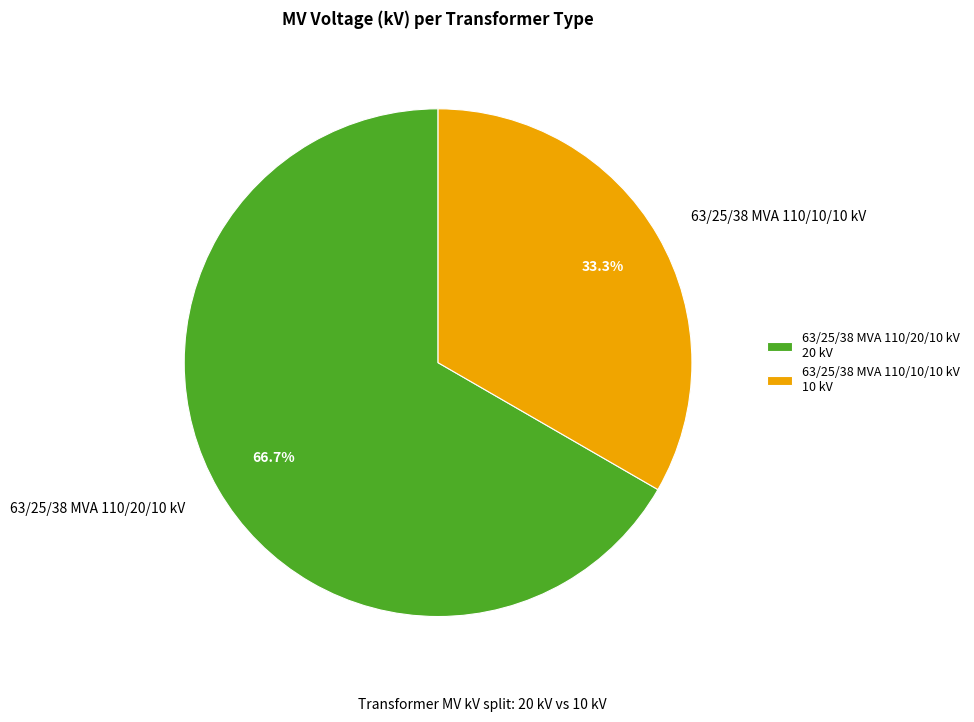

How many segments does this pie chart have?

2